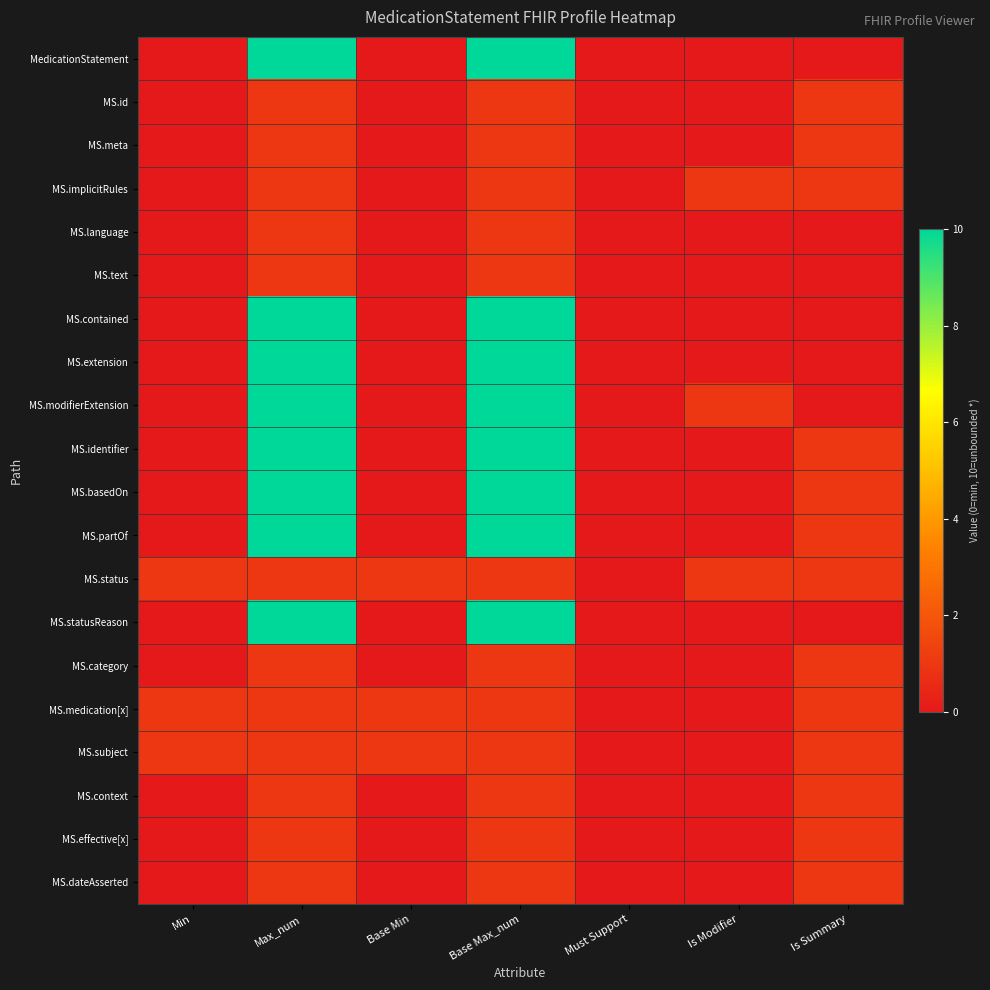

Reading right to left, what are all the values shown in this chart?

MedicationStatement: Is Summary=0	Is Modifier=0	Must Support=0	Base Max_num=10	Base Min=0	Max_num=10	Min=0
MS.id: Is Summary=1	Is Modifier=0	Must Support=0	Base Max_num=1	Base Min=0	Max_num=1	Min=0
MS.meta: Is Summary=1	Is Modifier=0	Must Support=0	Base Max_num=1	Base Min=0	Max_num=1	Min=0
MS.implicitRules: Is Summary=1	Is Modifier=1	Must Support=0	Base Max_num=1	Base Min=0	Max_num=1	Min=0
MS.language: Is Summary=0	Is Modifier=0	Must Support=0	Base Max_num=1	Base Min=0	Max_num=1	Min=0
MS.text: Is Summary=0	Is Modifier=0	Must Support=0	Base Max_num=1	Base Min=0	Max_num=1	Min=0
MS.contained: Is Summary=0	Is Modifier=0	Must Support=0	Base Max_num=10	Base Min=0	Max_num=10	Min=0
MS.extension: Is Summary=0	Is Modifier=0	Must Support=0	Base Max_num=10	Base Min=0	Max_num=10	Min=0
MS.modifierExtension: Is Summary=0	Is Modifier=1	Must Support=0	Base Max_num=10	Base Min=0	Max_num=10	Min=0
MS.identifier: Is Summary=1	Is Modifier=0	Must Support=0	Base Max_num=10	Base Min=0	Max_num=10	Min=0
MS.basedOn: Is Summary=1	Is Modifier=0	Must Support=0	Base Max_num=10	Base Min=0	Max_num=10	Min=0
MS.partOf: Is Summary=1	Is Modifier=0	Must Support=0	Base Max_num=10	Base Min=0	Max_num=10	Min=0
MS.status: Is Summary=1	Is Modifier=1	Must Support=0	Base Max_num=1	Base Min=1	Max_num=1	Min=1
MS.statusReason: Is Summary=0	Is Modifier=0	Must Support=0	Base Max_num=10	Base Min=0	Max_num=10	Min=0
MS.category: Is Summary=1	Is Modifier=0	Must Support=0	Base Max_num=1	Base Min=0	Max_num=1	Min=0
MS.medication[x]: Is Summary=1	Is Modifier=0	Must Support=0	Base Max_num=1	Base Min=1	Max_num=1	Min=1
MS.subject: Is Summary=1	Is Modifier=0	Must Support=0	Base Max_num=1	Base Min=1	Max_num=1	Min=1
MS.context: Is Summary=1	Is Modifier=0	Must Support=0	Base Max_num=1	Base Min=0	Max_num=1	Min=0
MS.effective[x]: Is Summary=1	Is Modifier=0	Must Support=0	Base Max_num=1	Base Min=0	Max_num=1	Min=0
MS.dateAsserted: Is Summary=1	Is Modifier=0	Must Support=0	Base Max_num=1	Base Min=0	Max_num=1	Min=0